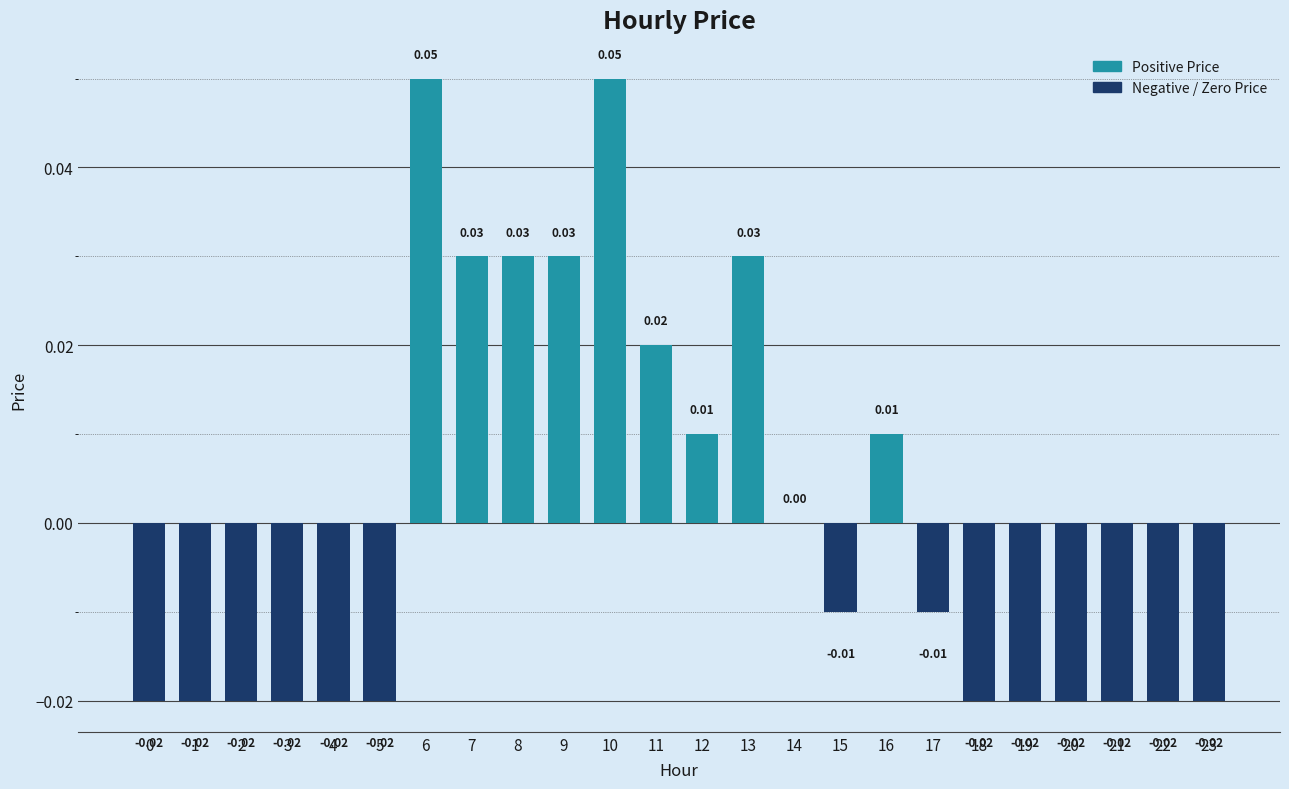

What is the change in value from 4 to 10?

+0.1